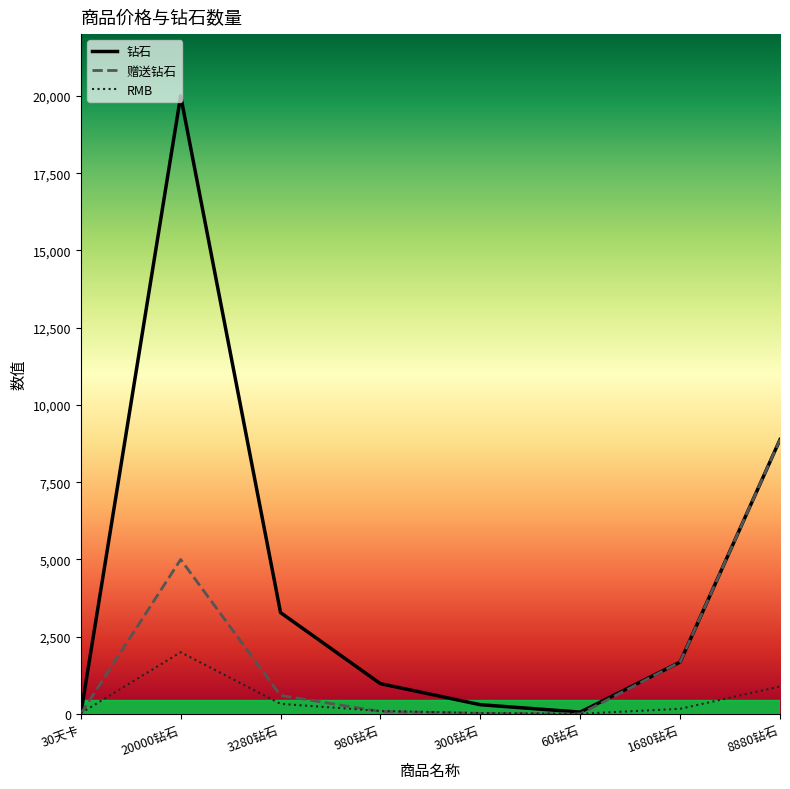

Is it true that 钻石 equals 20000 at 20000钻石?

True